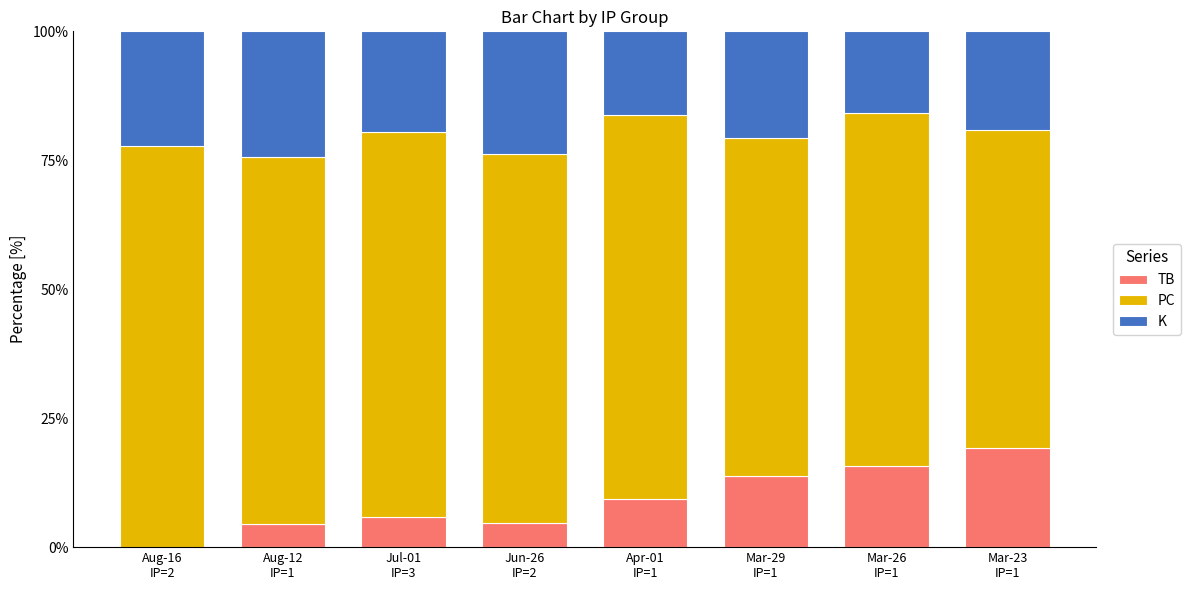

What is the sum of all TB values?

73.1